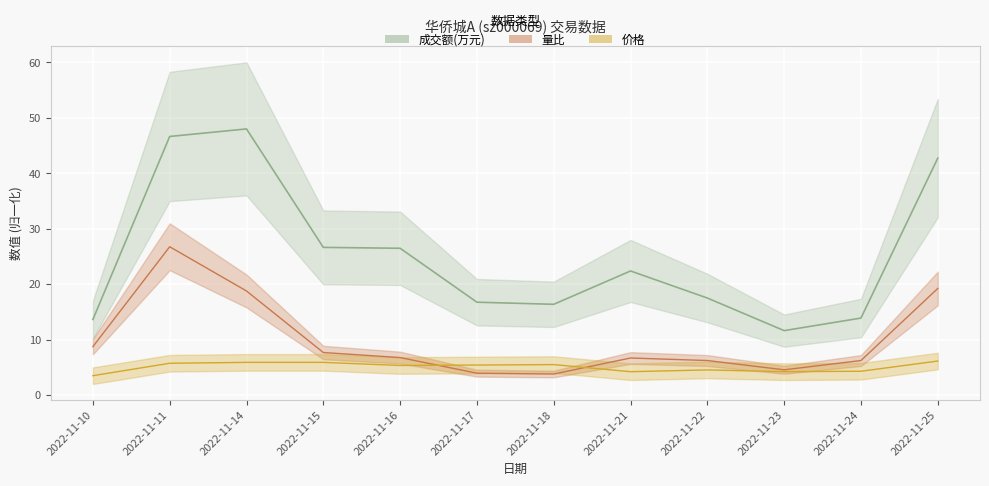

True or false: 价格 and 成交额(万元) intersect in this chart.

False